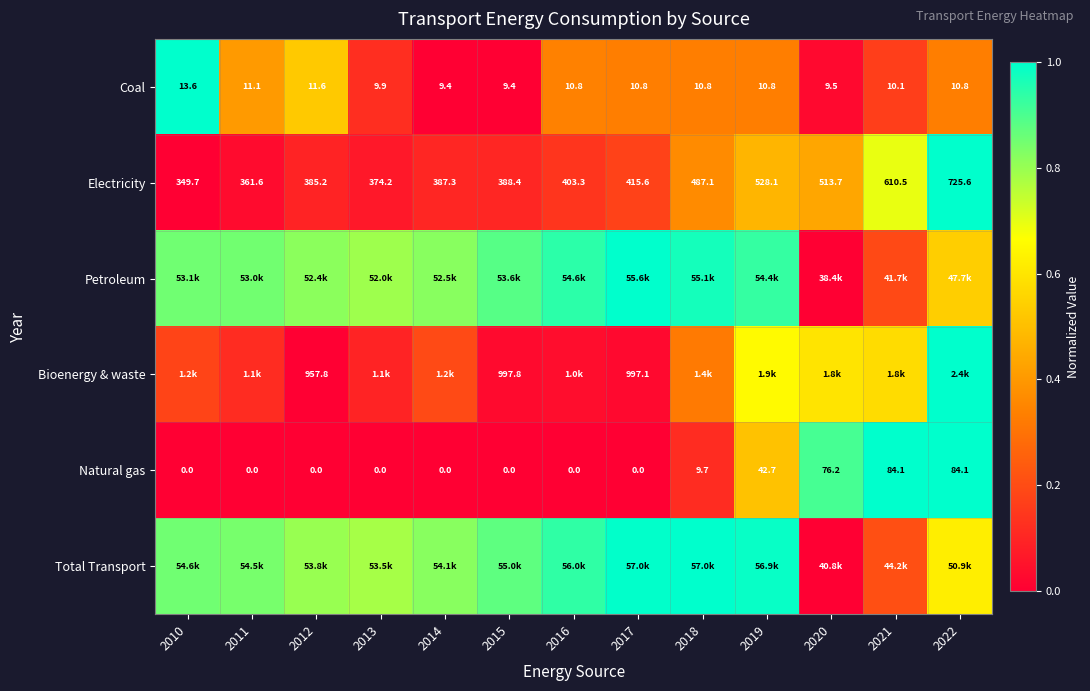

Is the value of Bioenergy & waste at 2017 greater than the value of Coal at 2017?

Yes